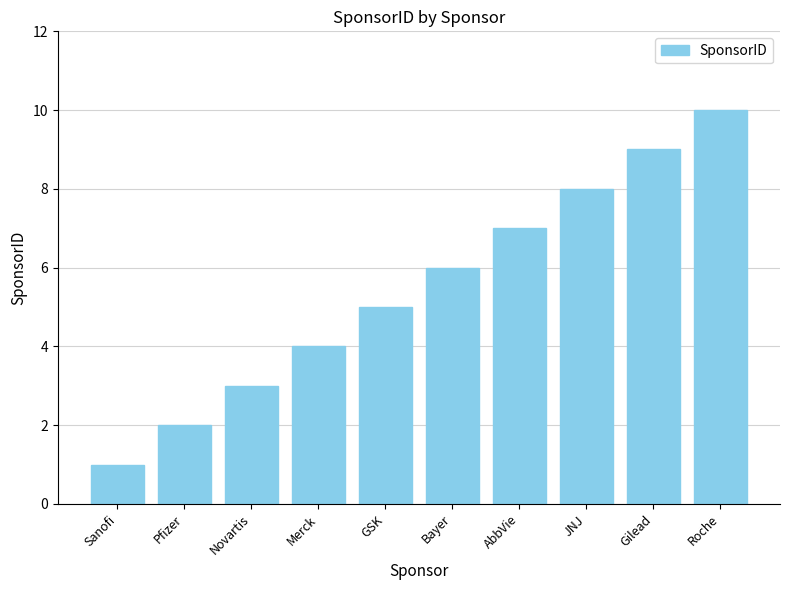

At which category does the chart reach its peak across all series?

Roche